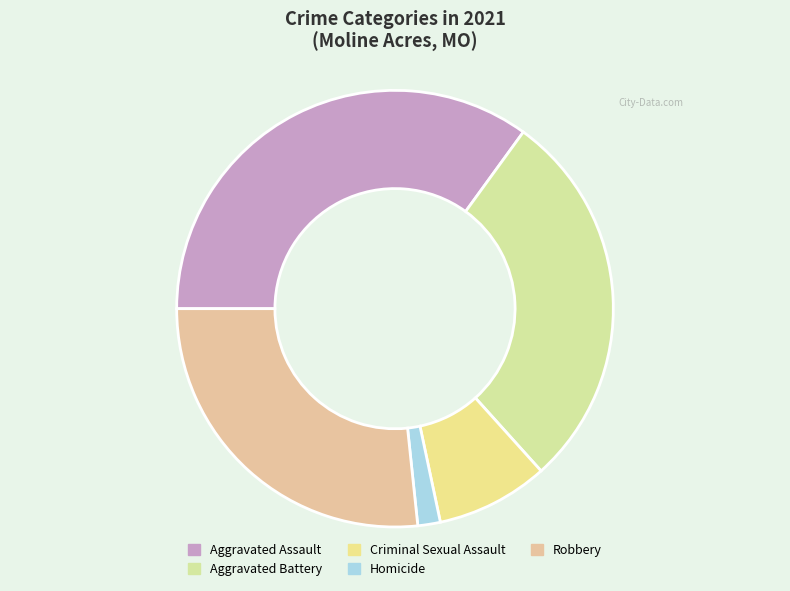

Is there any slice that represents more than half of the pie?

No